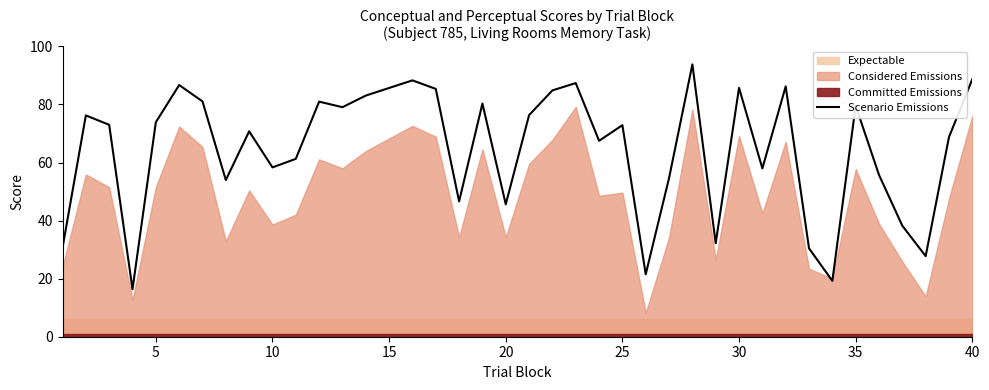

Is it true that Scenario Emissions equals 85.7 at 30?

True